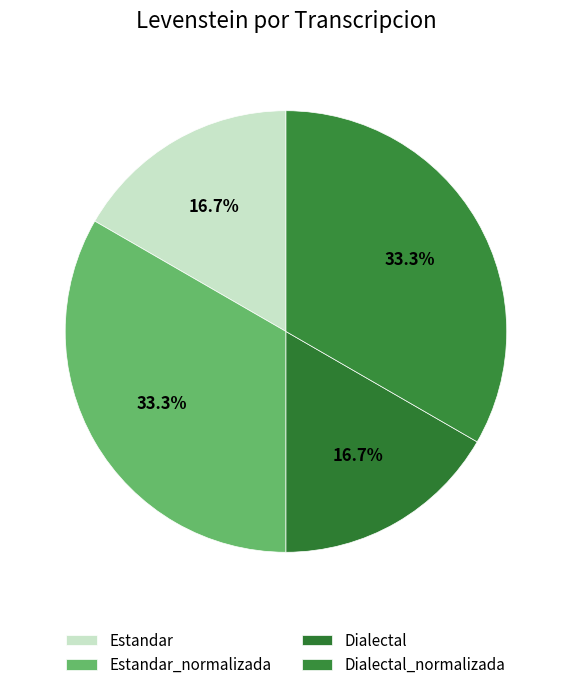

To the nearest percent, what is the average slice percentage?

25%